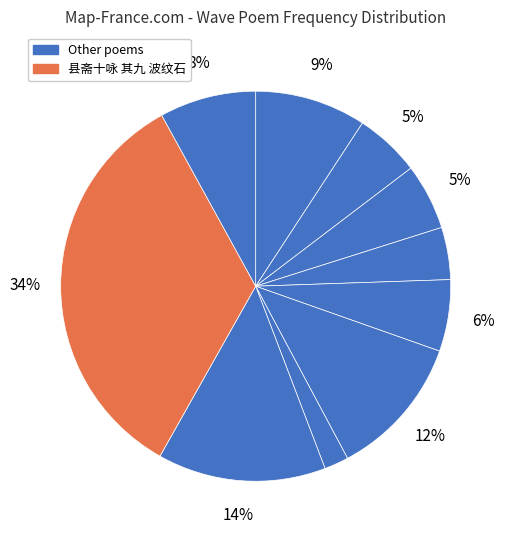

Does any single category account for the majority?

No